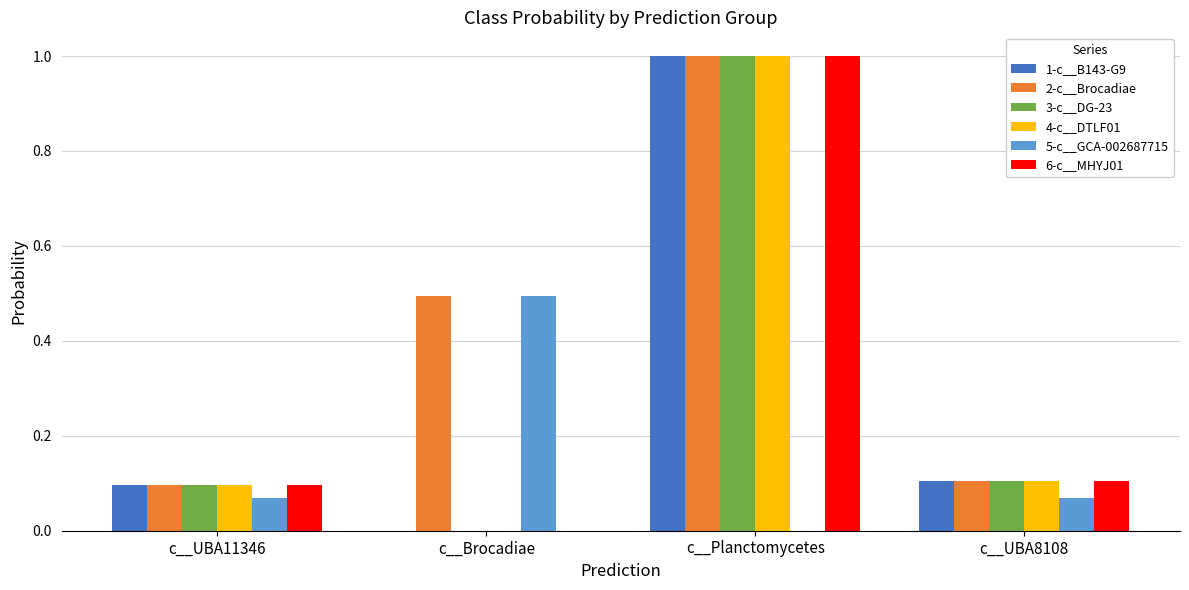

Which series has the largest total across all categories?

2-c__Brocadiae